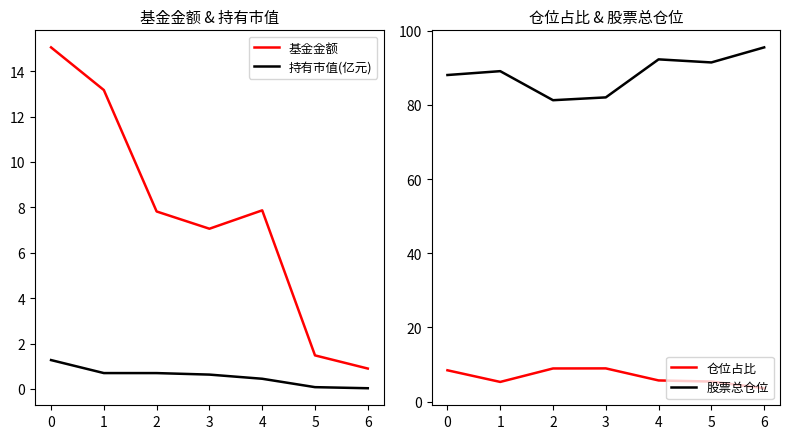

What is the highest value of the 基金金额 series?

15.1